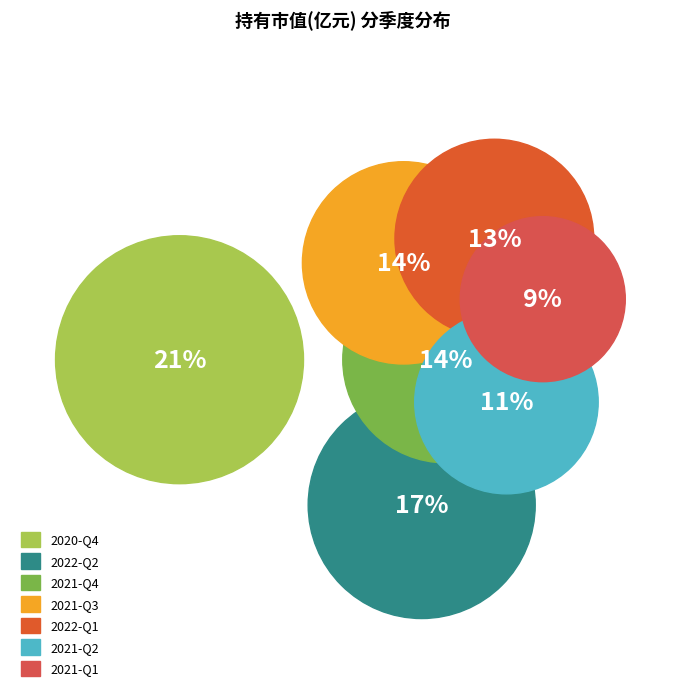

What is the smallest slice in the pie chart?

2021-Q1